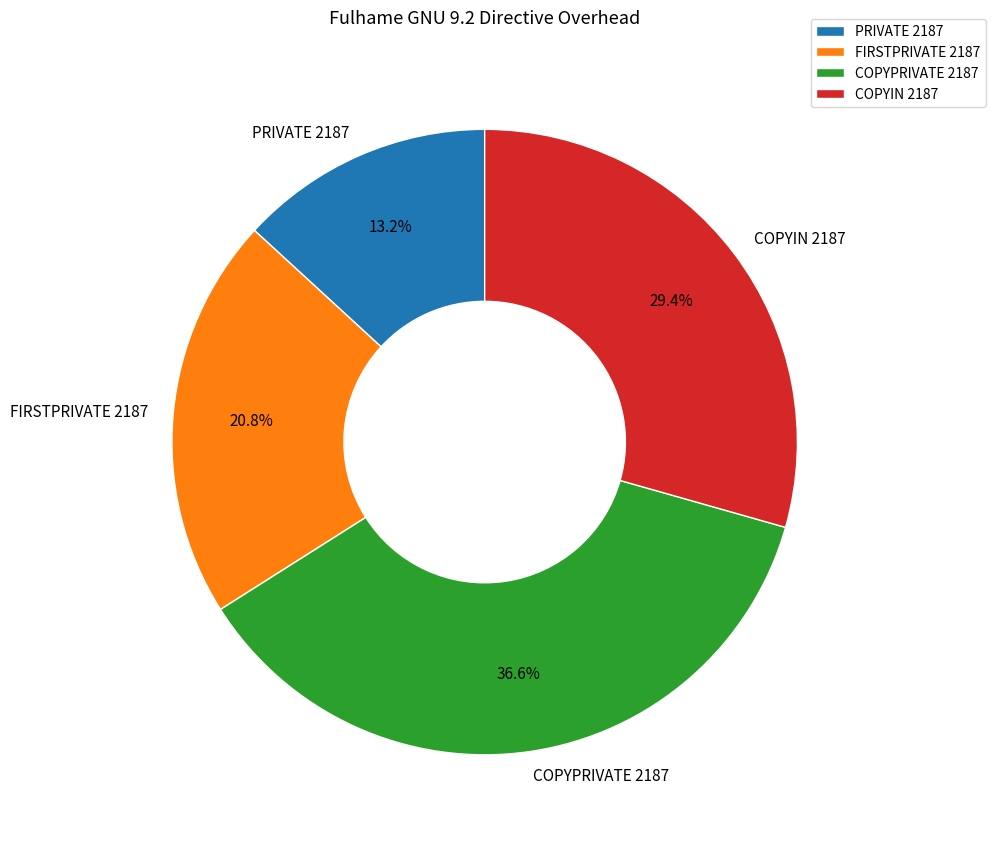

To the nearest percent, what portion does COPYIN 2187 represent?

29%